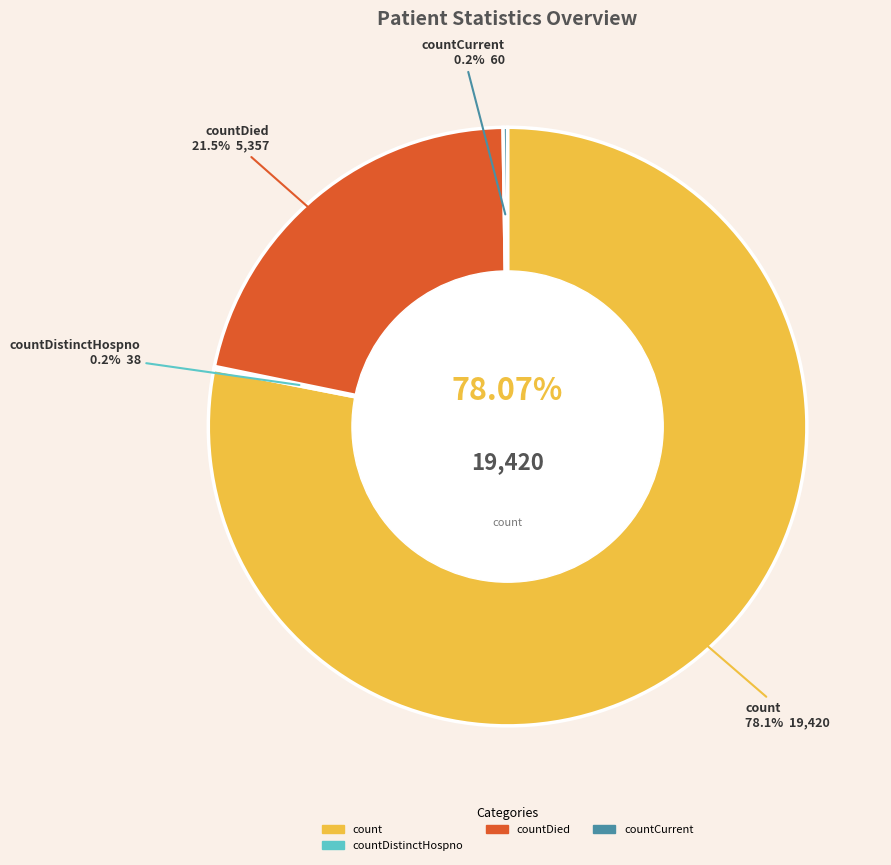

Is it true that countDistinctHospno is 1% of the pie?

False